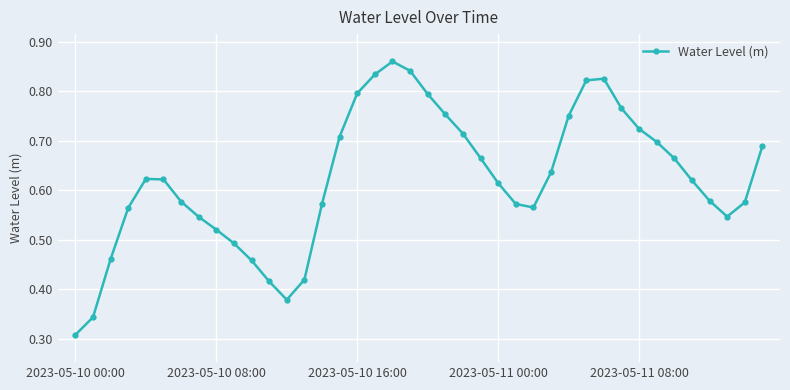

How many lines are shown in the chart?

1